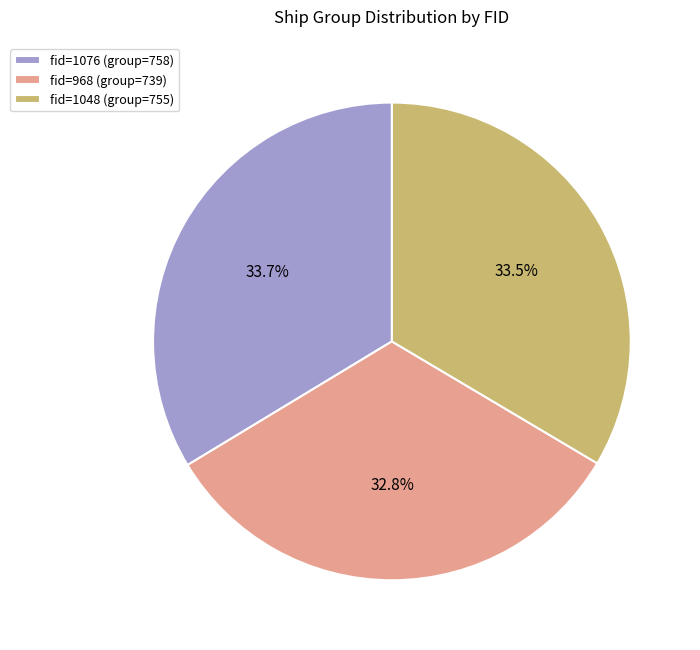

What is the total percentage of fid=1076 (group=758) and fid=1048 (group=755)?

67.2%